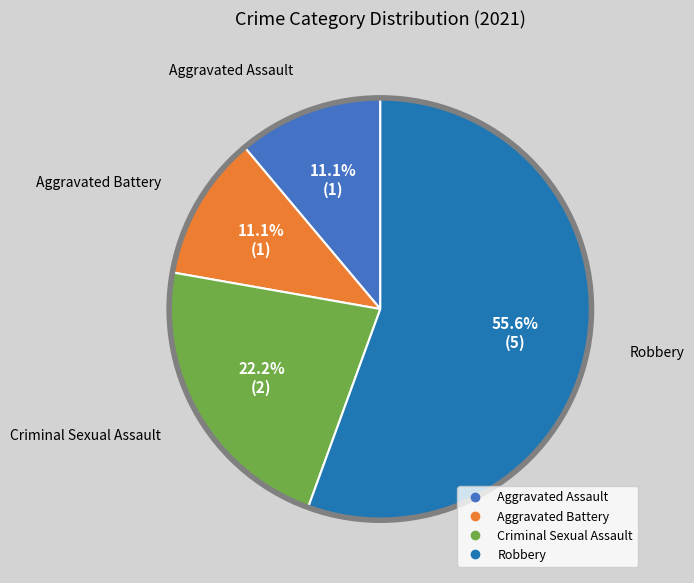

How many segments does this pie chart have?

4